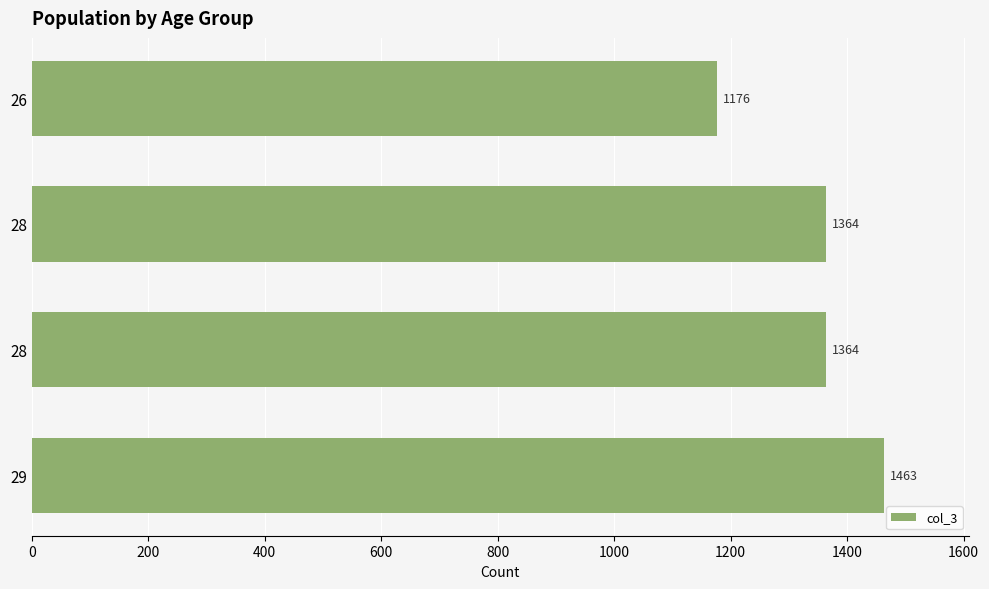

Does the chart contain stacked bars?

No